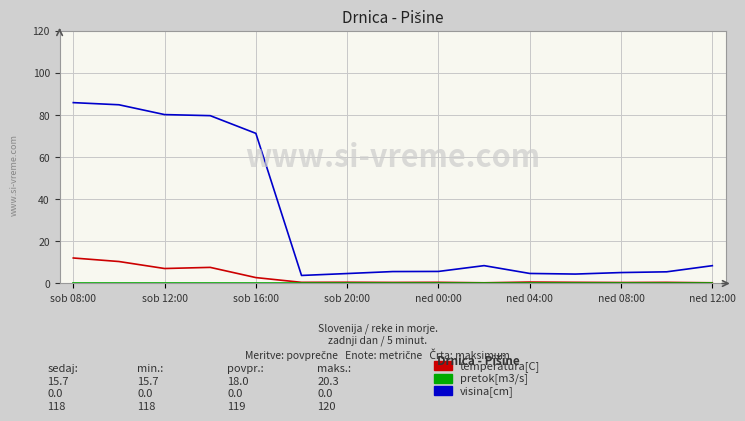

What is the greatest value displayed?

85.8